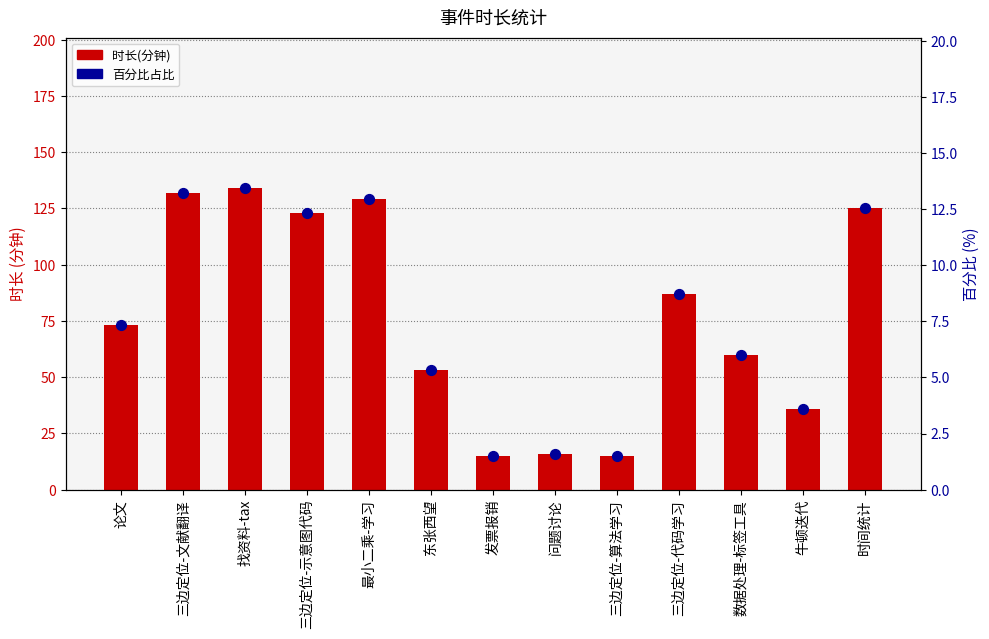

Is the value of 百分比占比 at 三边定位-算法学习 greater than the value of 时长(分钟) at 论文?

No